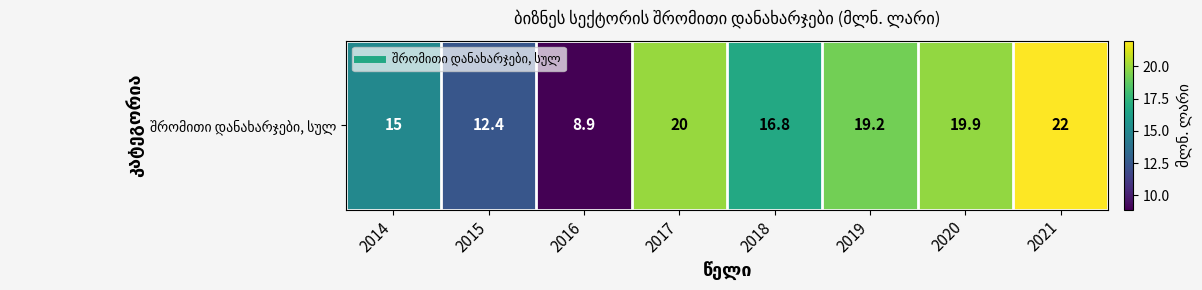

How many data points are less than 19?

4